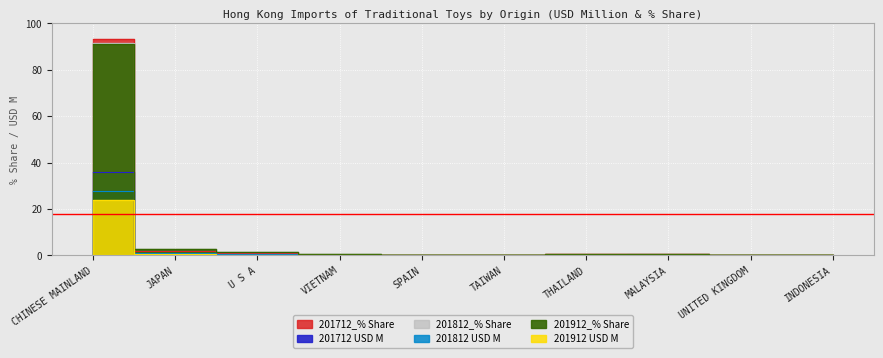

At which category does the chart reach its peak across all series?

CHINESE MAINLAND